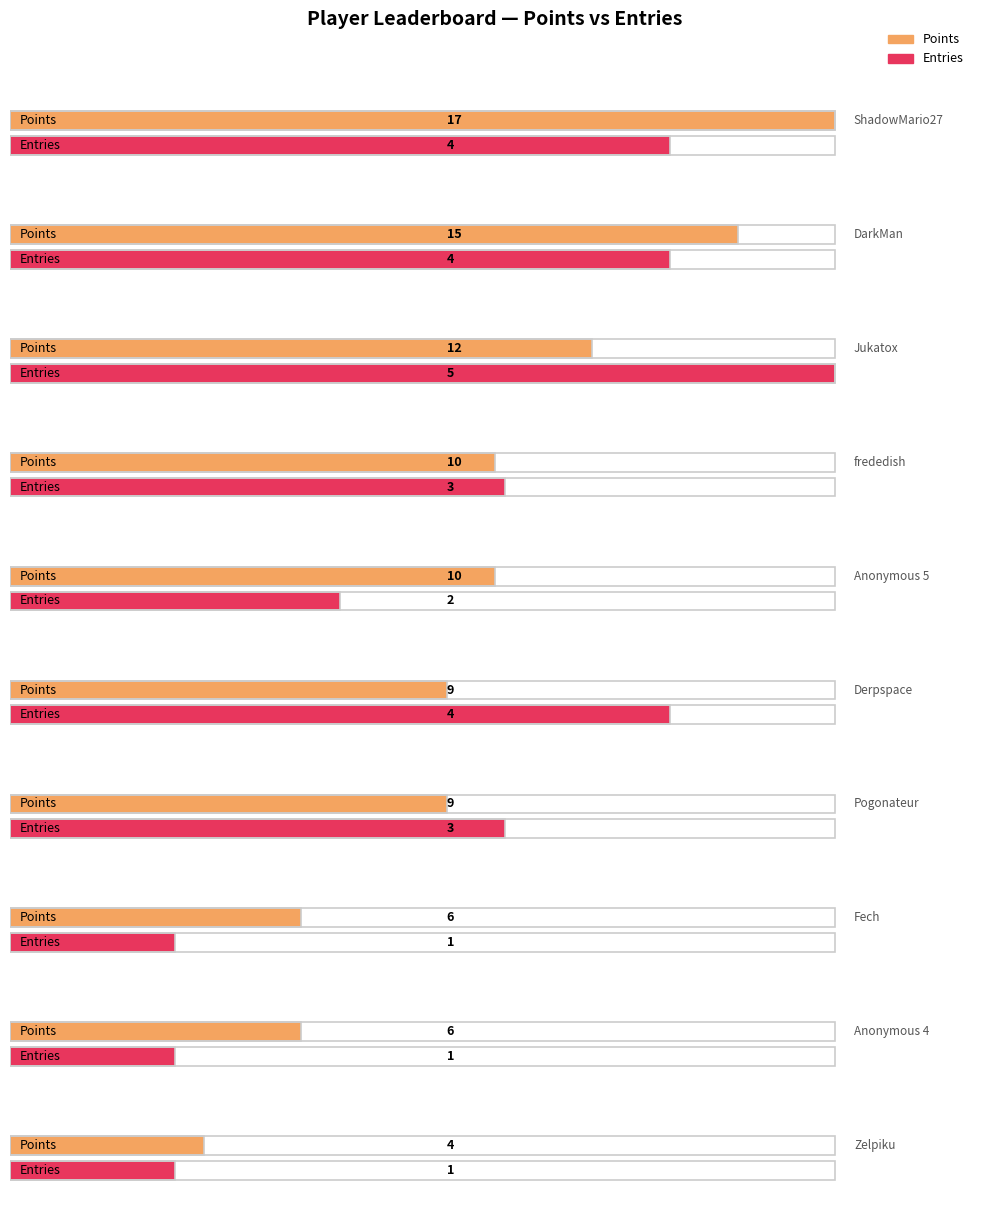

Does the chart contain stacked bars?

No